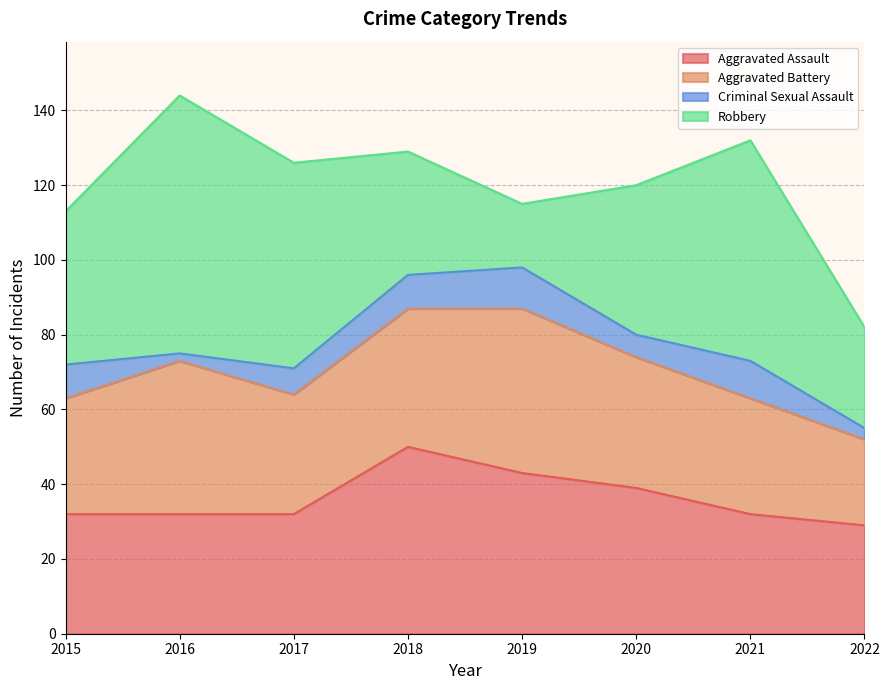

True or false: Aggravated Assault and Criminal Sexual Assault intersect in this chart.

False